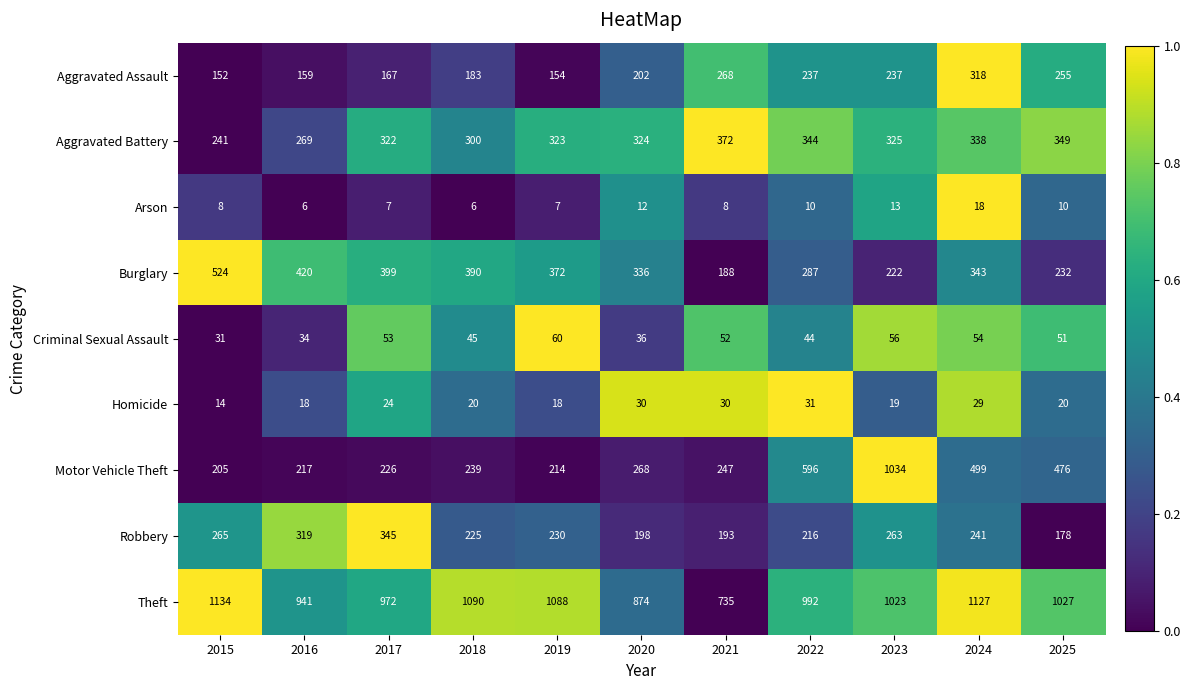

True or false: Motor Vehicle Theft has a value of 499 at 2024.

True